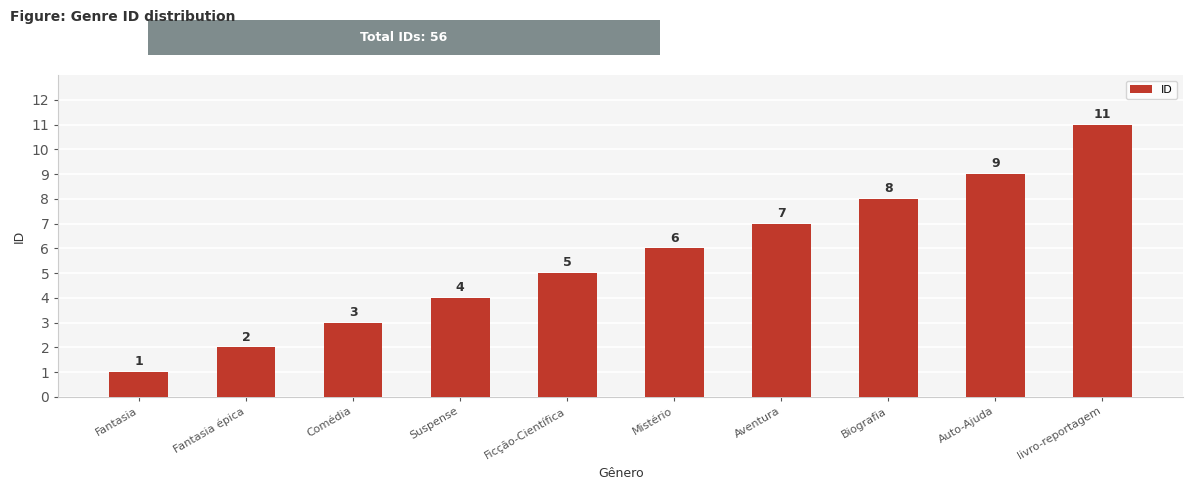

What is the difference between the values at Comédia and livro-reportagem?

8